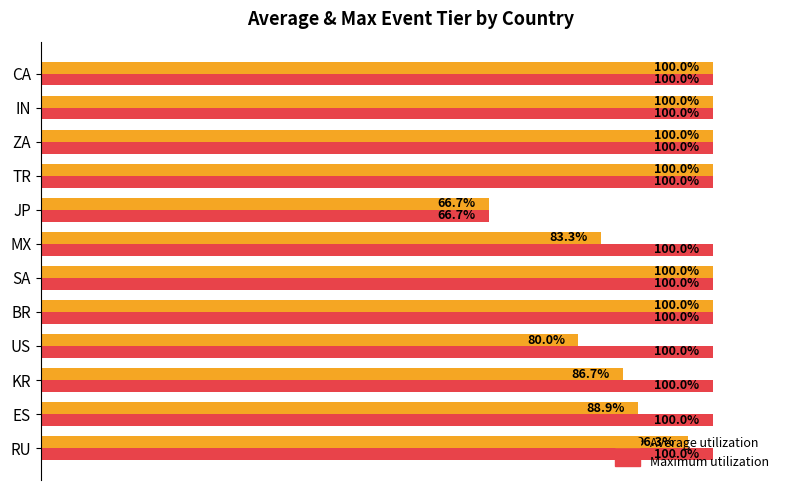

Which category has the lowest value across all series?

JP